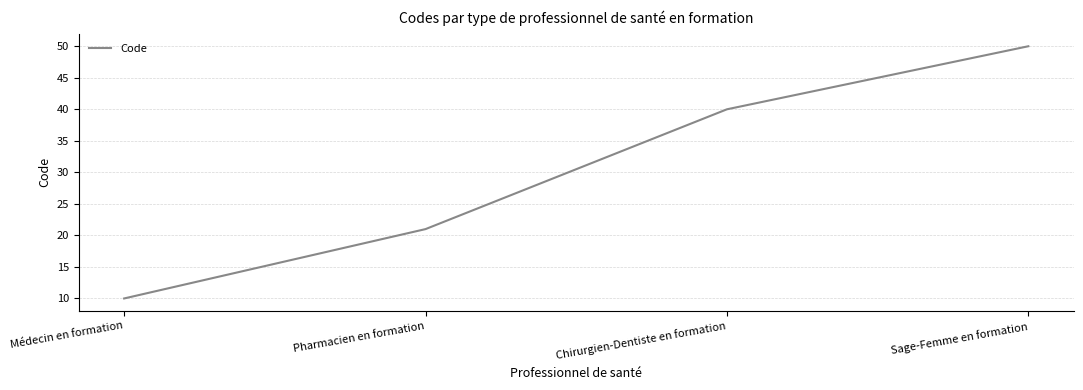

How many values are below 40?

2